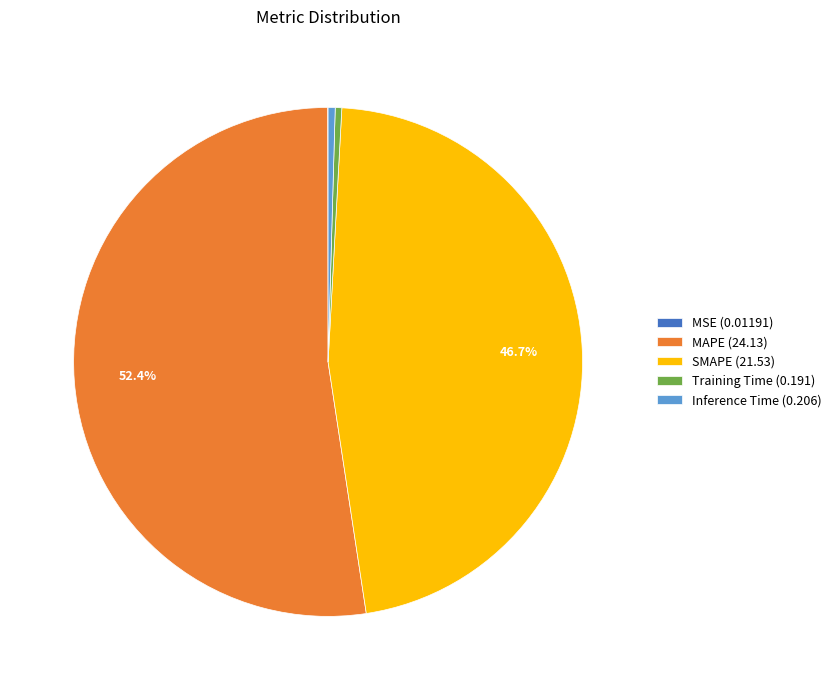

To the nearest percent, what is the difference between the Training Time and MAPE slice percentages?

52%